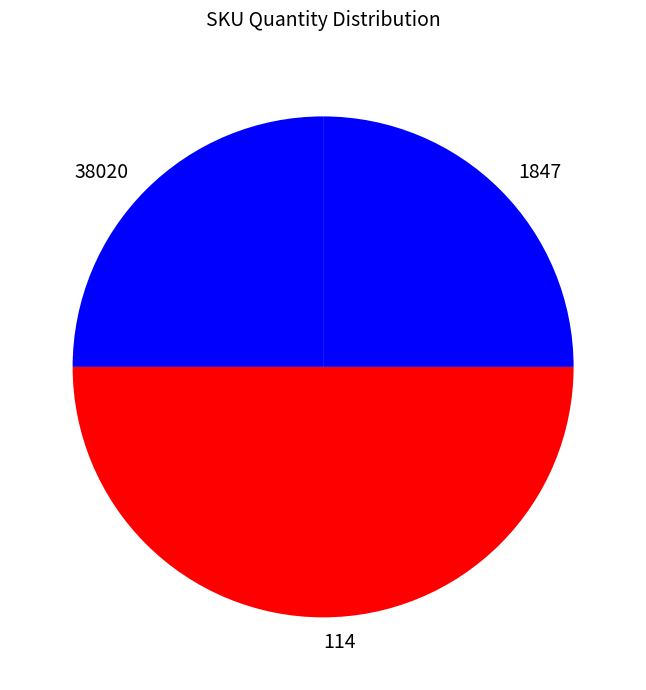

What is the largest slice in the pie chart?

114